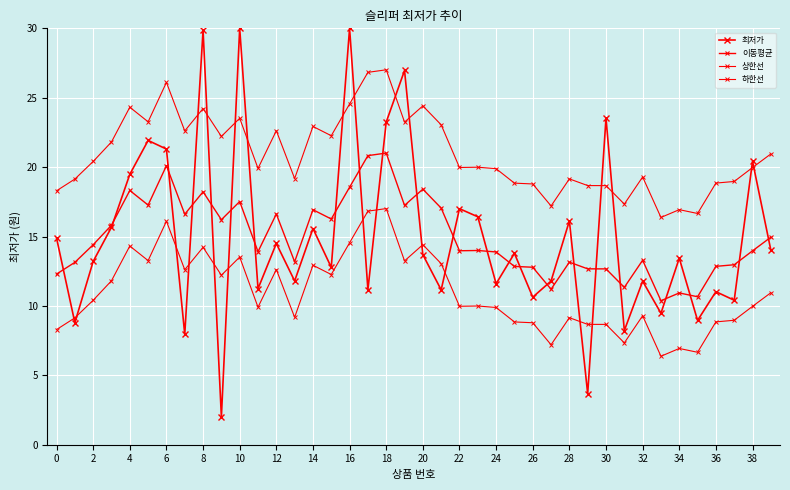

What is the sum of all 최저가 values?

599.5